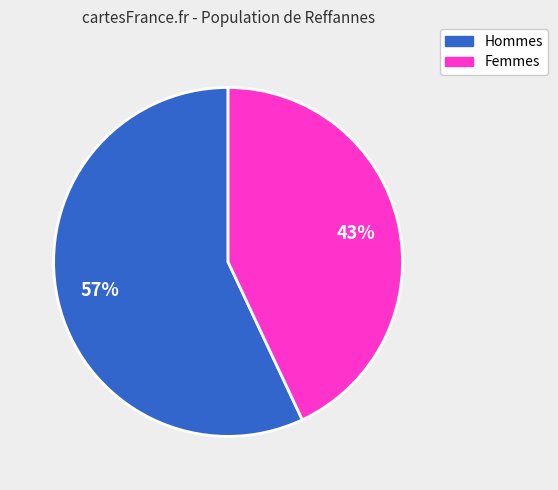

How many slices are in this pie chart?

2